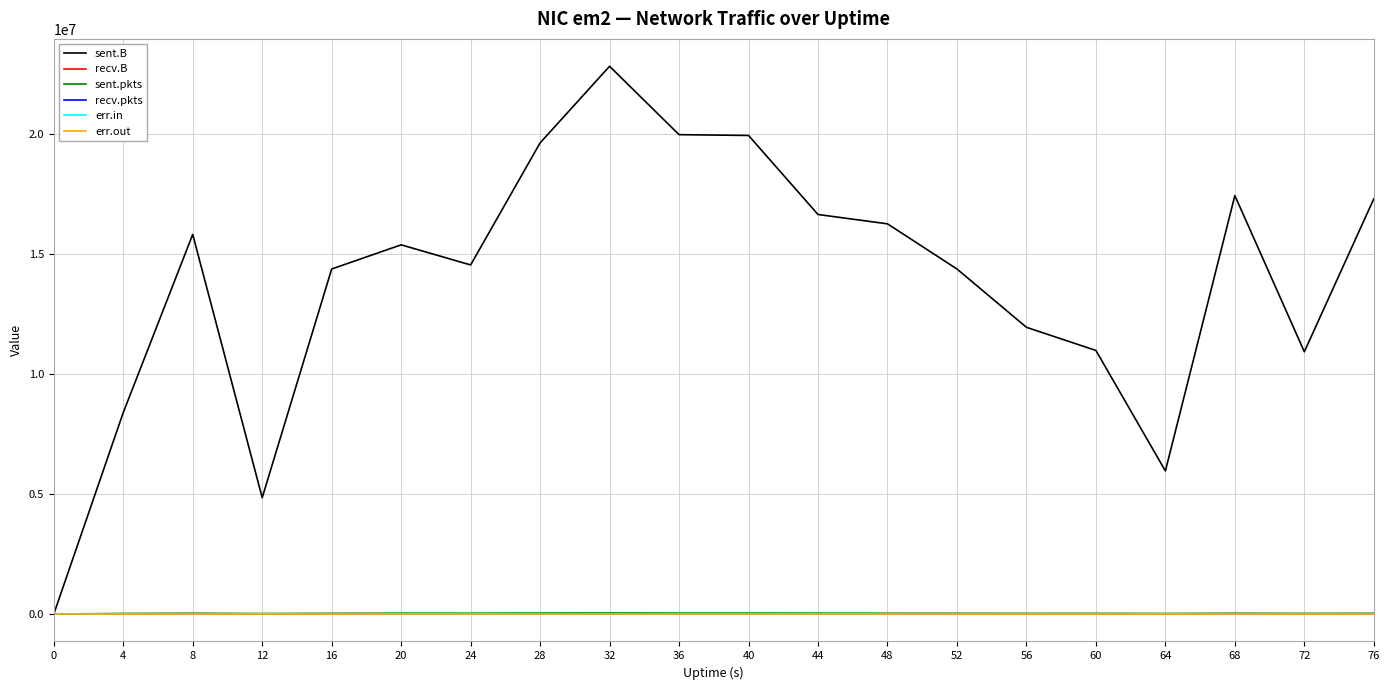

Does the chart display data point markers on the line(s)?

No